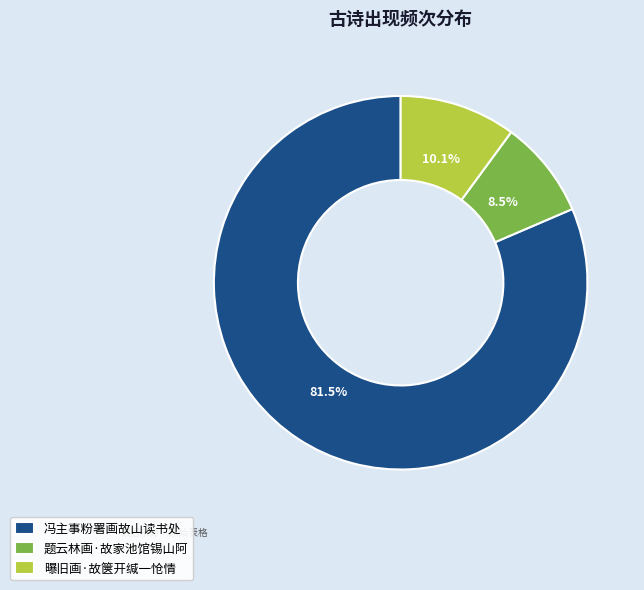

What is the ratio of the value at 冯主事粉署画故山读书处 to the value at 曝旧画·故箧开缄一怆情?

8.1